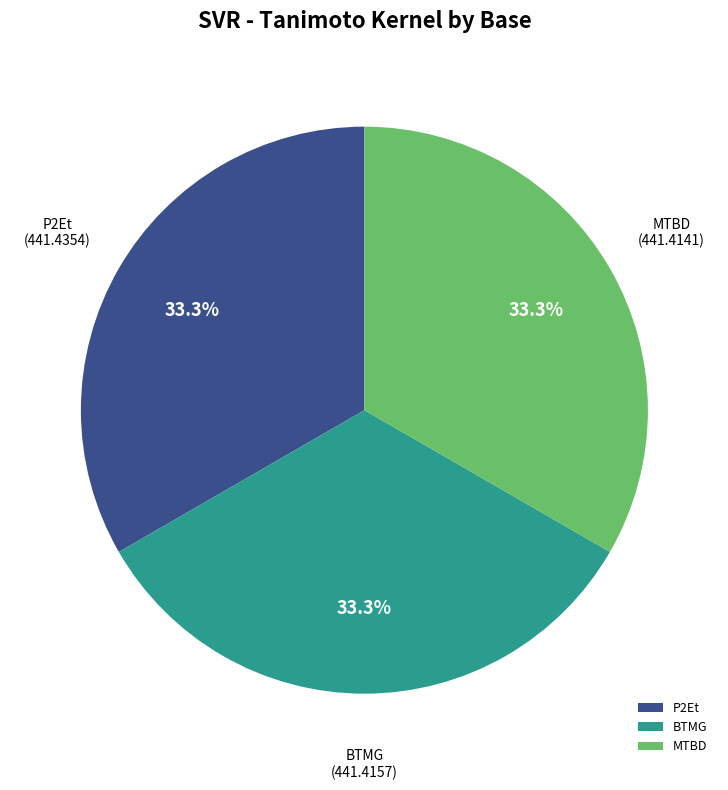

Does BTMG account for over 50% of the chart?

No